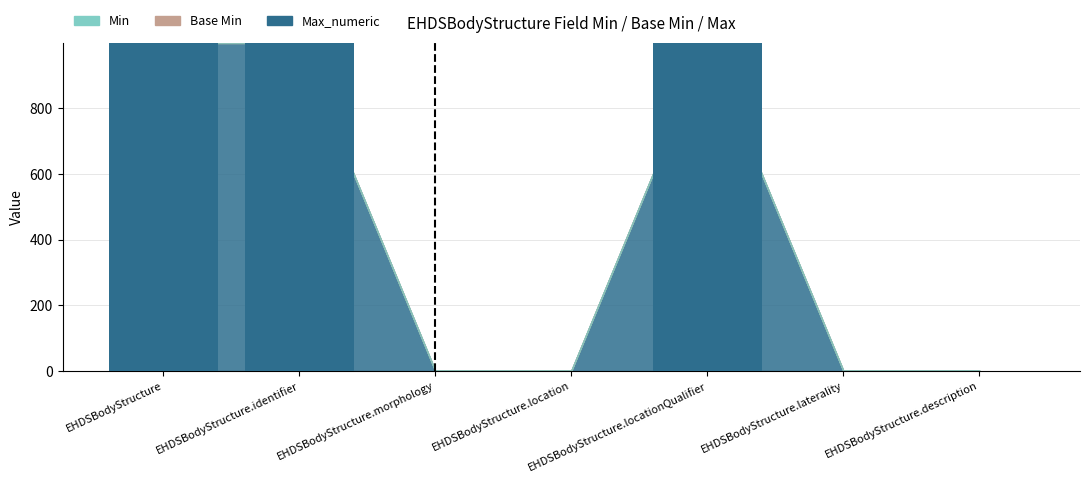

Between EHDSBodyStructure.locationQualifier and EHDSBodyStructure.description, which is larger?

EHDSBodyStructure.locationQualifier